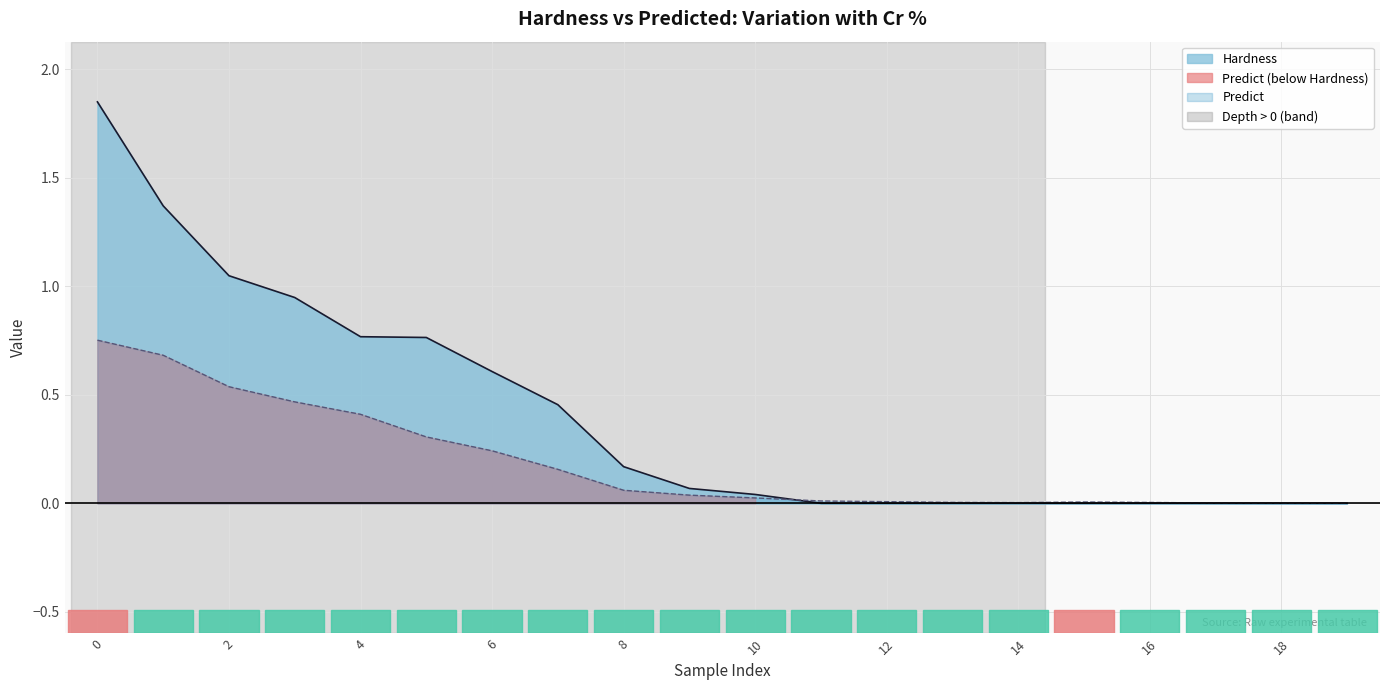

How many distinct data groups are displayed?

2